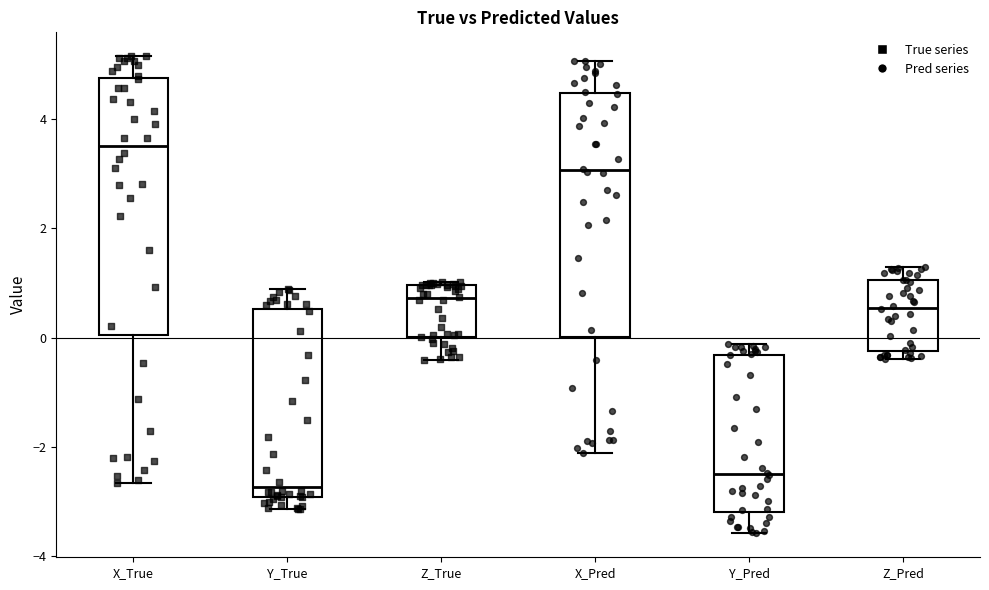

Reading left to right, read every box against the y-axis: the position of its median line, the range the box covers, and the ends of its whiskers. The values are not printed on the chart, so give them approximately, as read against the axis.

X_True: median 3.6, box 0.0 to 4.8, whiskers -2.6 to 5.2
Y_True: median -2.8, box -3.0 to 0.6, whiskers -3.2 to 0.8
Z_True: median 0.8, box 0.0 to 1.0, whiskers -0.4 to 1.0
X_Pred: median 3.0, box 0.0 to 4.4, whiskers -2.2 to 5.0
Y_Pred: median -2.4, box -3.2 to -0.4, whiskers -3.6 to -0.2
Z_Pred: median 0.6, box -0.2 to 1.0, whiskers -0.4 to 1.2